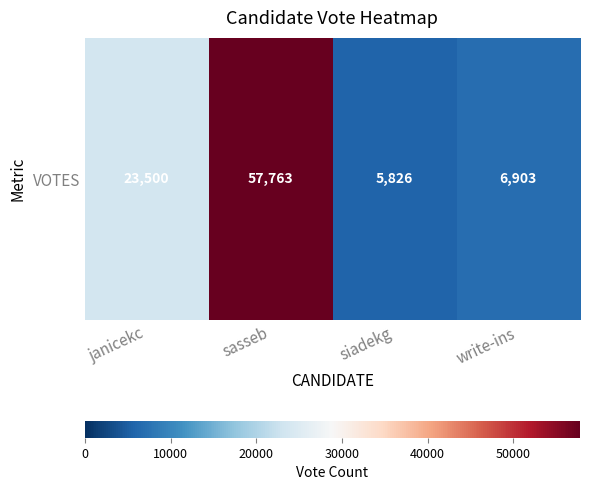

What is the change in value from sasseb to write-ins?

-50860